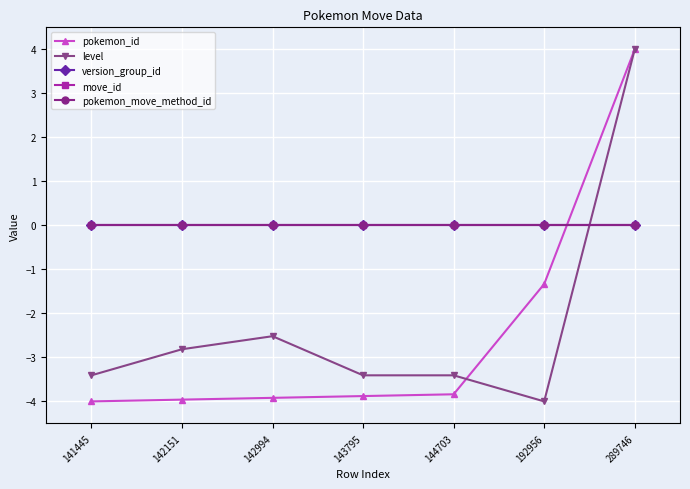

Between 143795 and 289746, which is larger?

289746